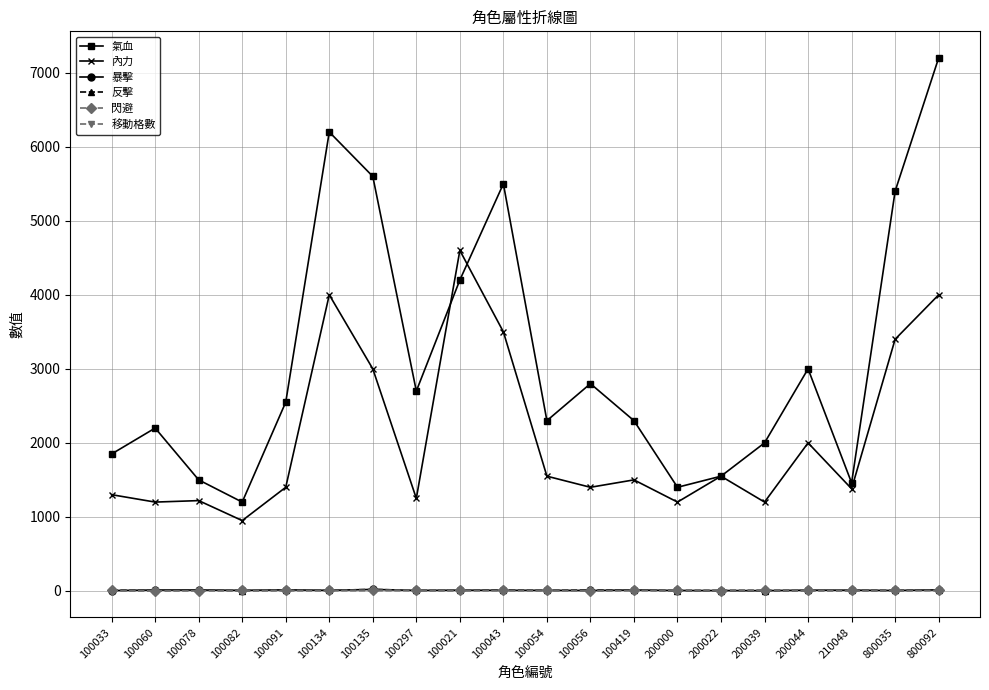

At how many categories does at least one series exceed 457?

20